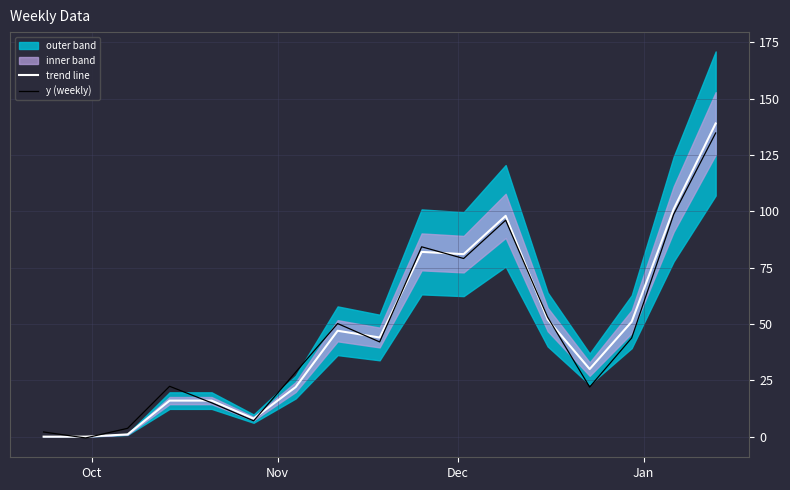

In trend line, how many points are lower than both neighbors (excluding endpoints)?

4